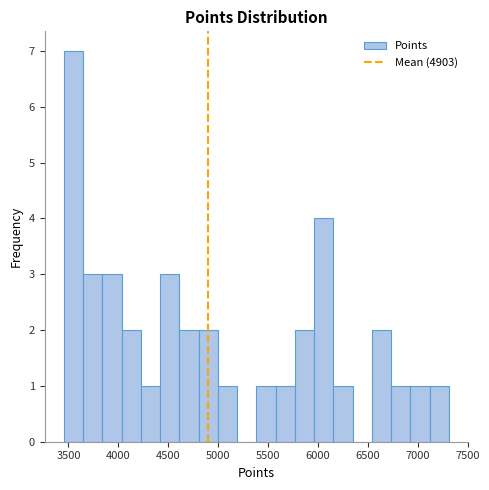

Read against the x-axis, roughly where is the centre of the tallest bar?

3550